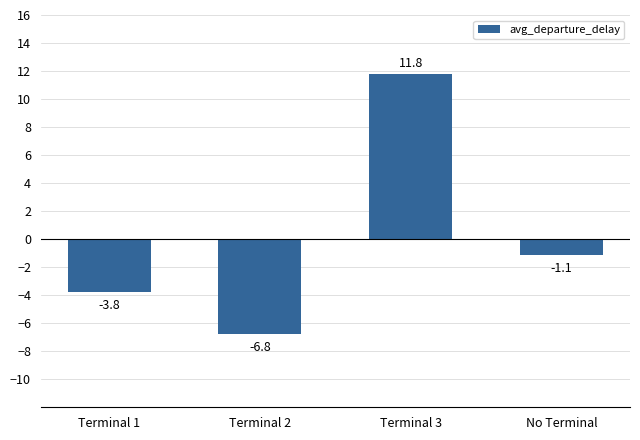

Is it true that the value at Terminal 1 is -2.5?

False